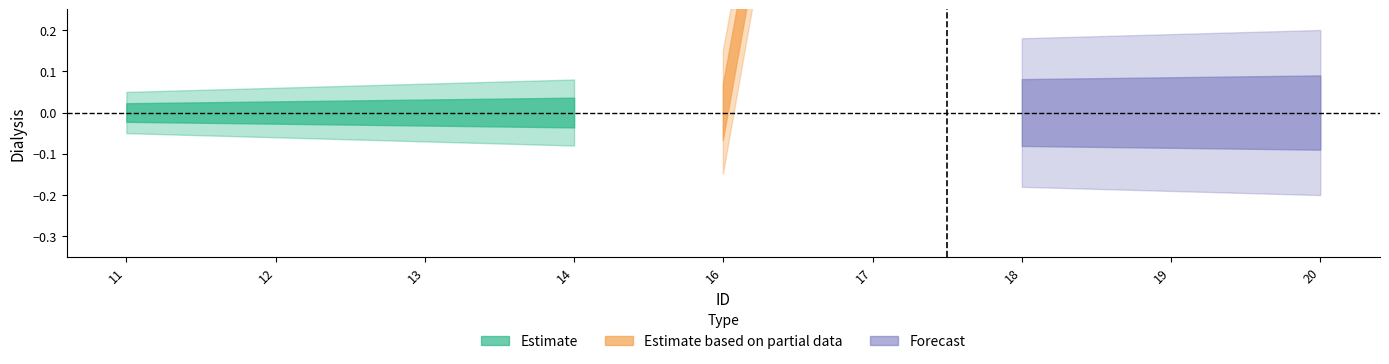

True or false: Forecast and Estimate intersect in this chart.

False